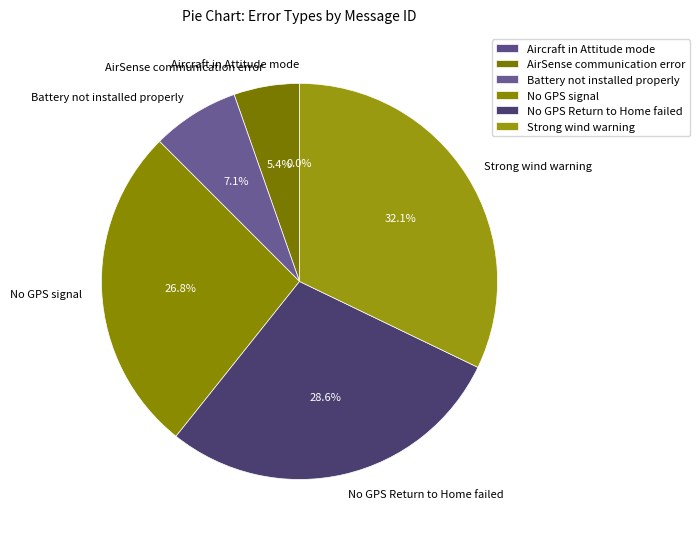

Does Battery not installed properly represent more than half of the total?

No